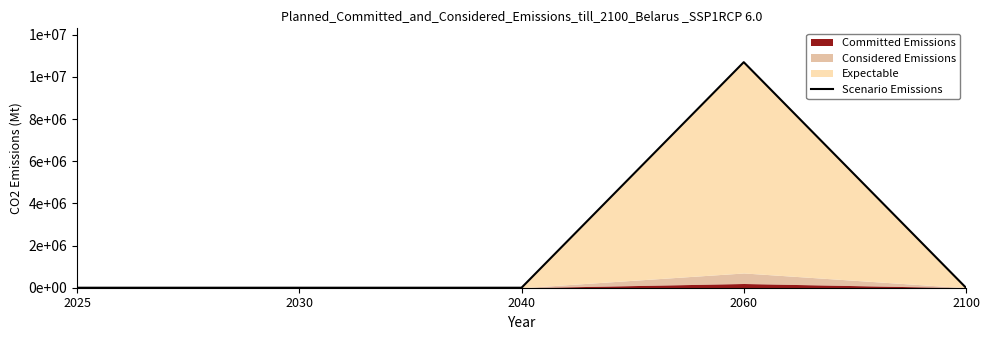

Reading right to left, what are all the values shown in this chart?

0	10700000	0	0	0